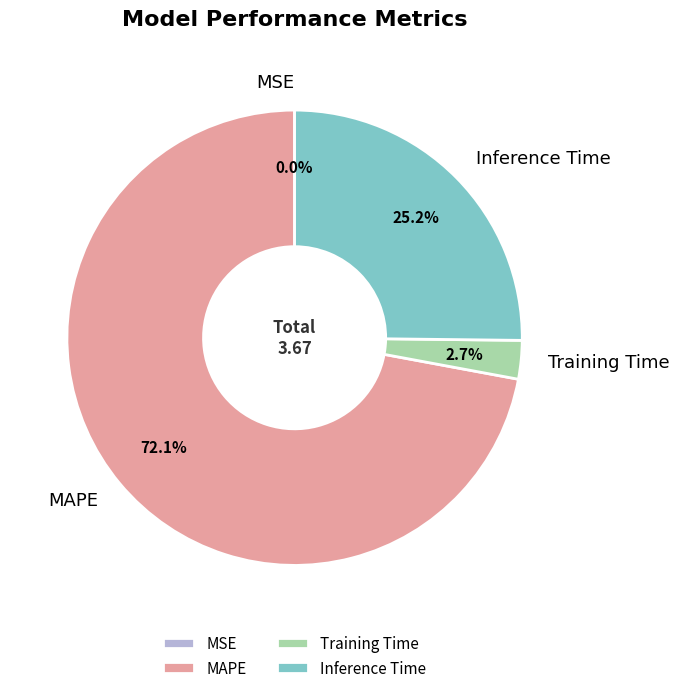

How much of the chart is everything except Training Time?

97.3%